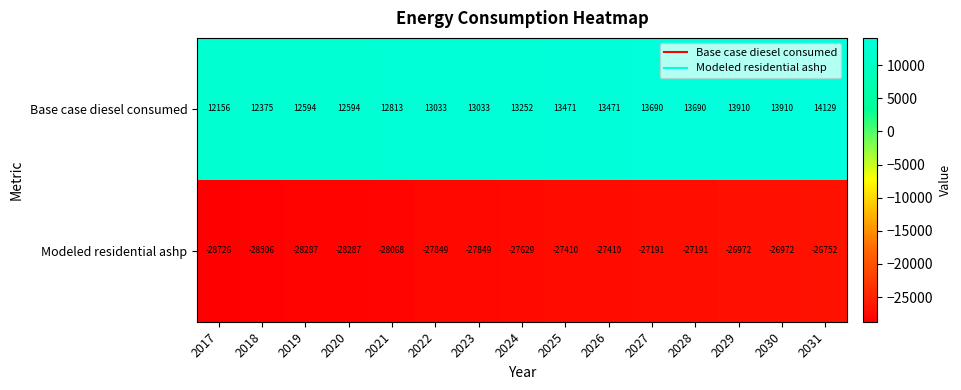

True or false: Modeled residential ashp has a value of -36759 at 2024.

False